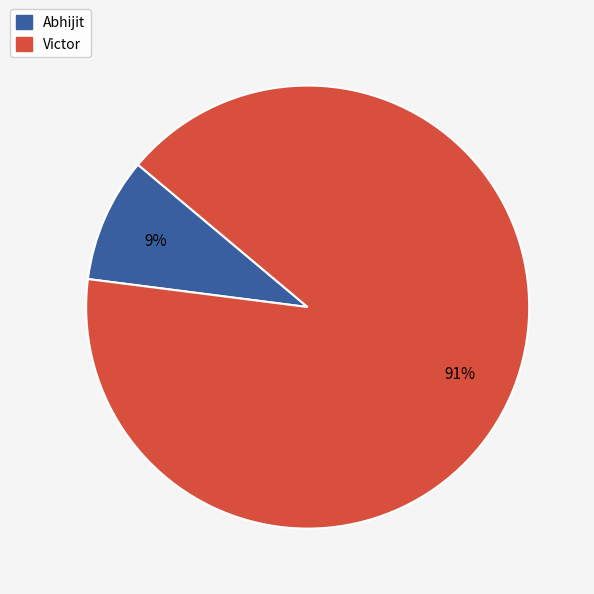

The Abhijit slice represents 9% of the pie. True or false?

True